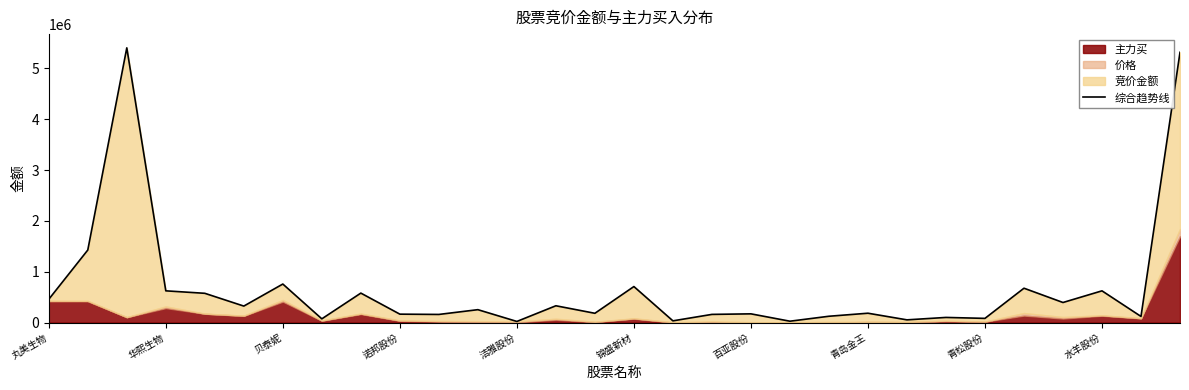

Which has a higher value, 锦盛新材 or 青岛金王?

锦盛新材